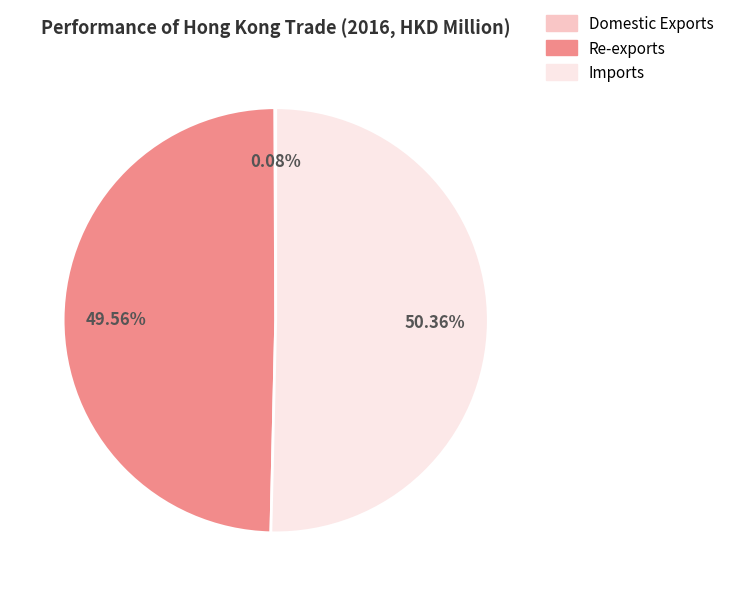

Which category has the biggest portion of the pie?

Imports